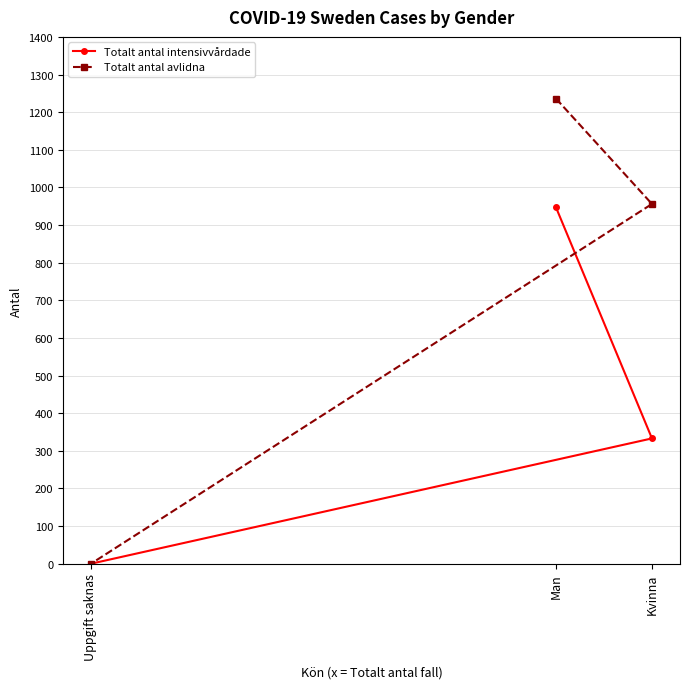

What is the average value of the Totalt antal avlidna series?

731